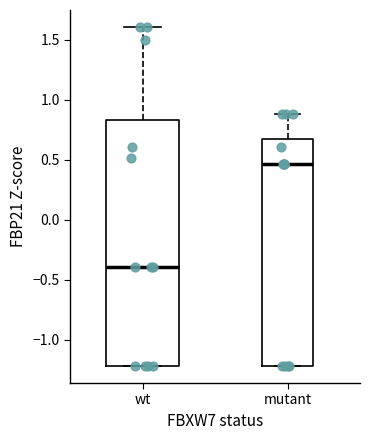

Where is the upper edge of the box for mutant on the y-axis? The values are not printed on the chart, so give them approximately, as read against the axis.

0.65